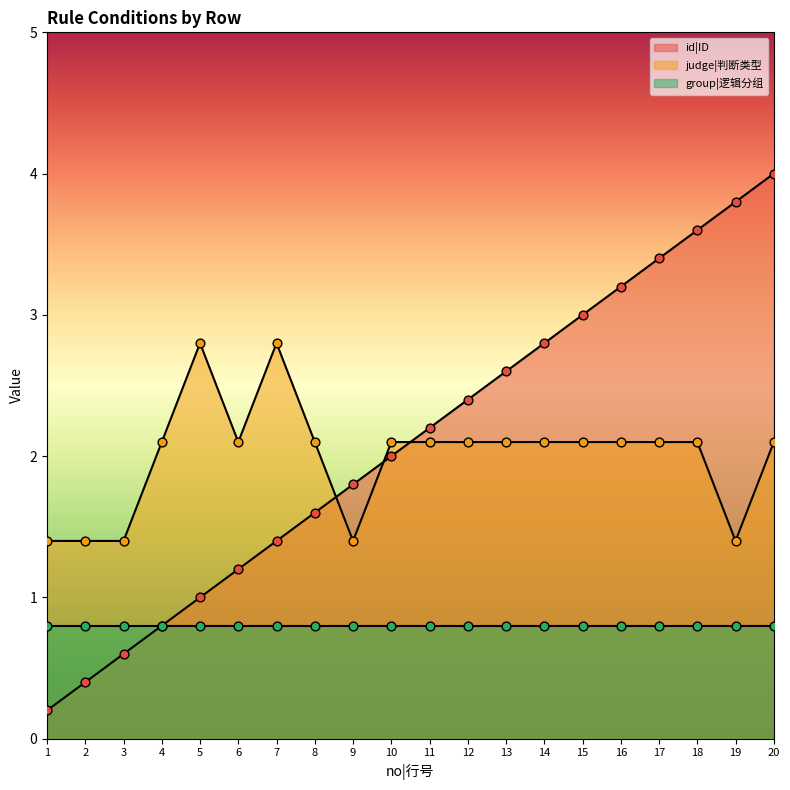

Which series has the largest Y range (max minus min)?

id|ID